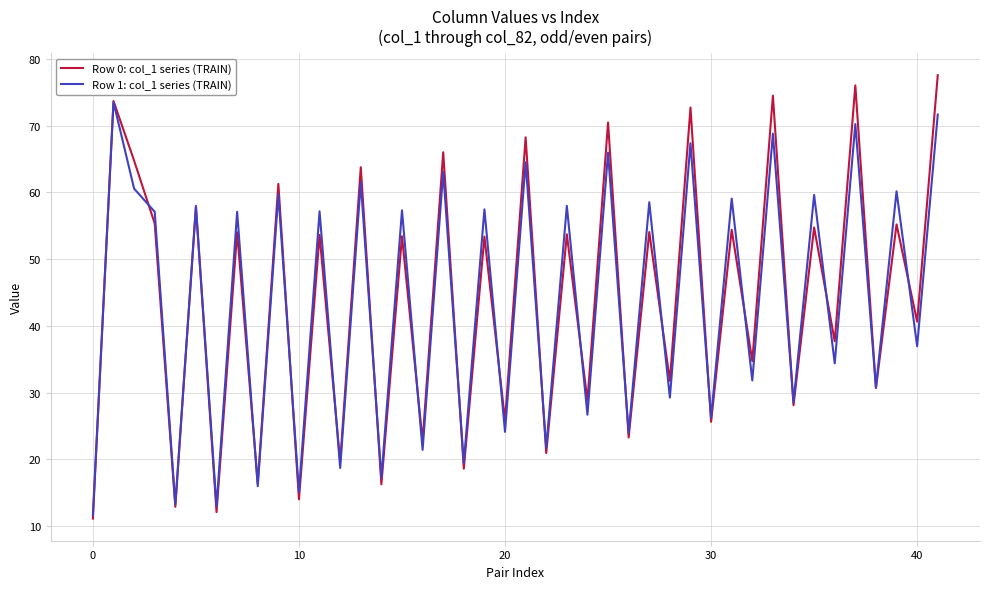

Which series has the largest range (max minus min)?

Row 0: col_1 series (TRAIN)